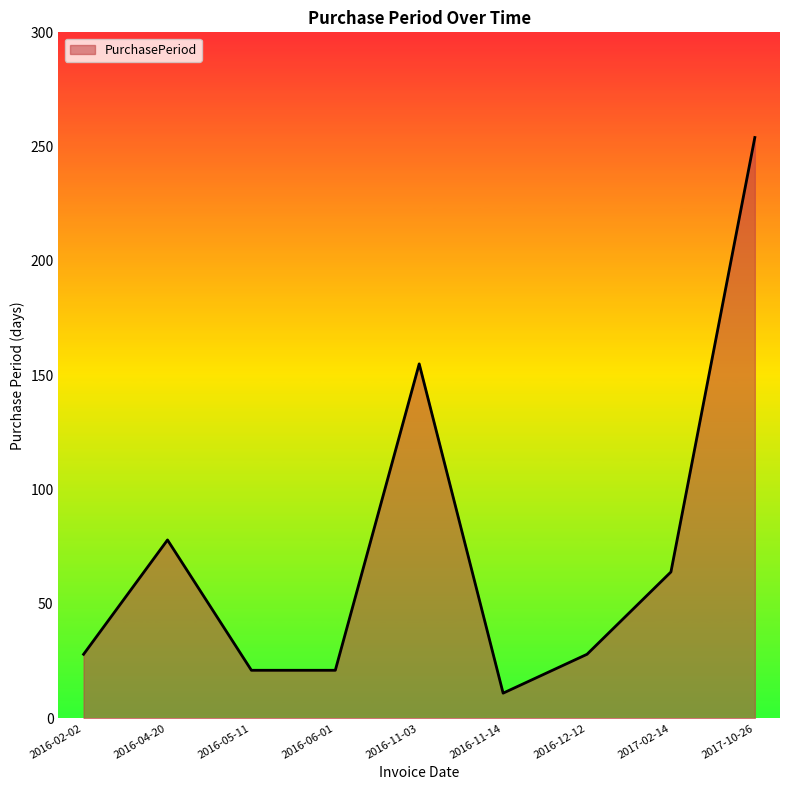

What is the difference between the maximum and minimum values?

243